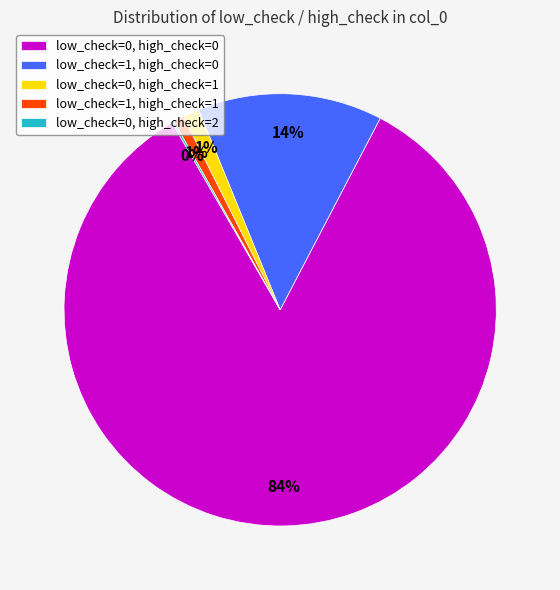

Which has a higher value, low_check=1, high_check=0 or low_check=0, high_check=0?

low_check=0, high_check=0